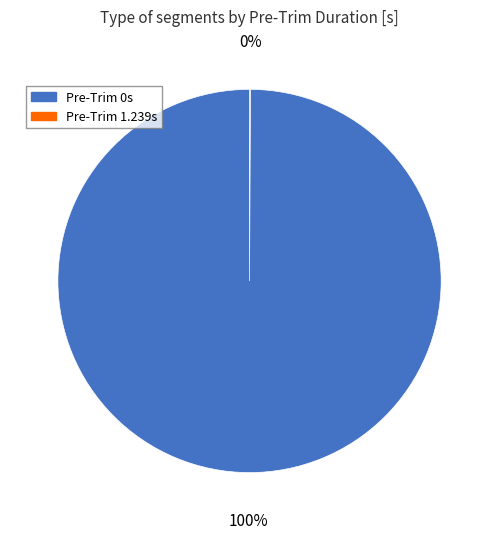

To the nearest percent, what is the difference between the largest and smallest slice percentages?

100%